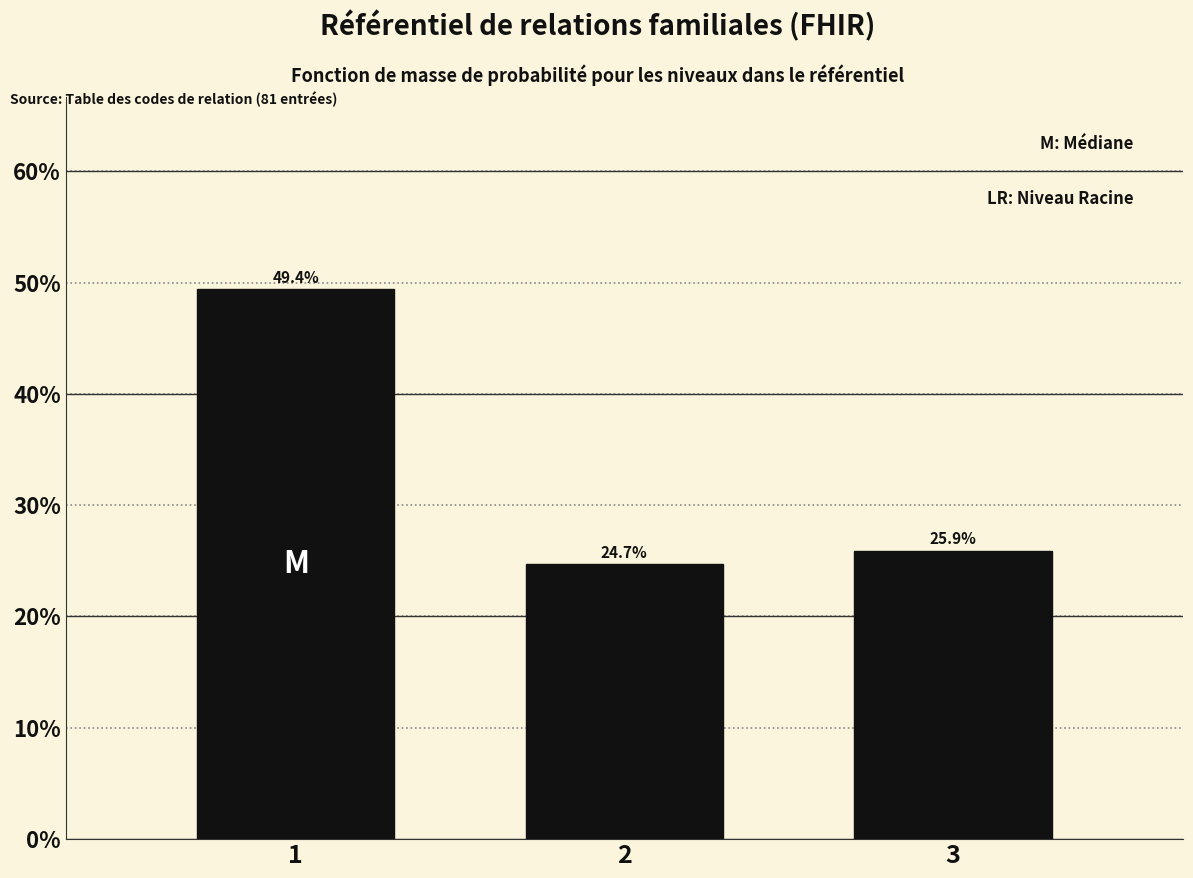

Reading right to left, transcribe all the data shown in this chart.

25.9	24.7	49.4